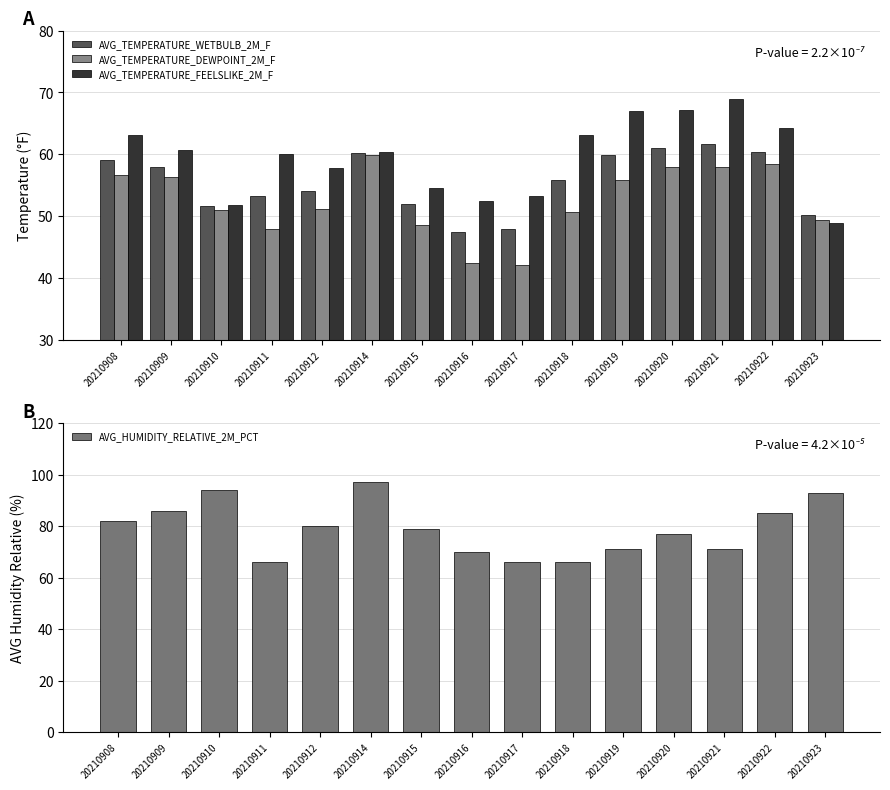

List the labels in order of AVG_HUMIDITY_RELATIVE_2M_PCT value, largest first.

20210914, 20210910, 20210923, 20210909, 20210922, 20210908, 20210912, 20210915, 20210920, 20210919, 20210921, 20210916, 20210911, 20210917, 20210918